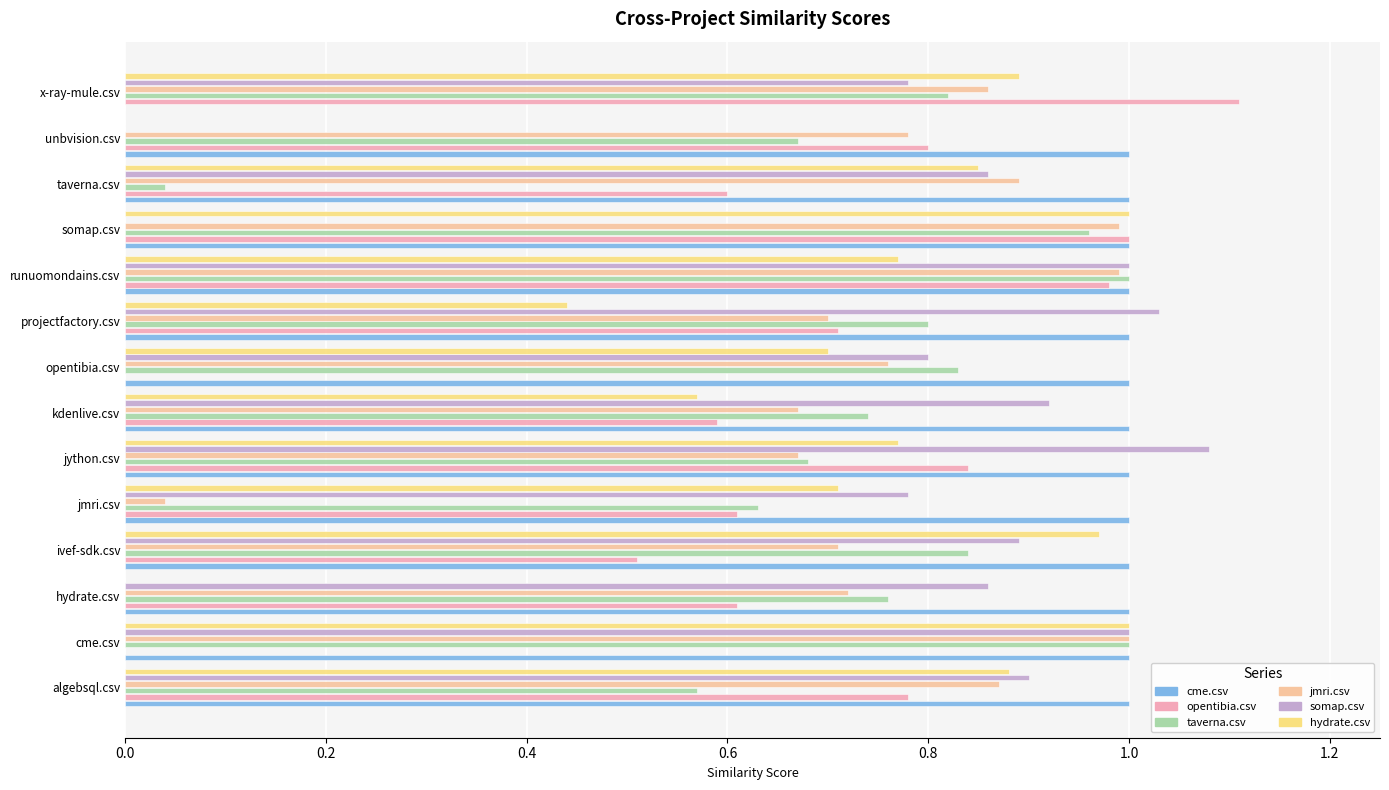

What is the difference between the maximum and minimum values in the taverna.csv series?

1.0